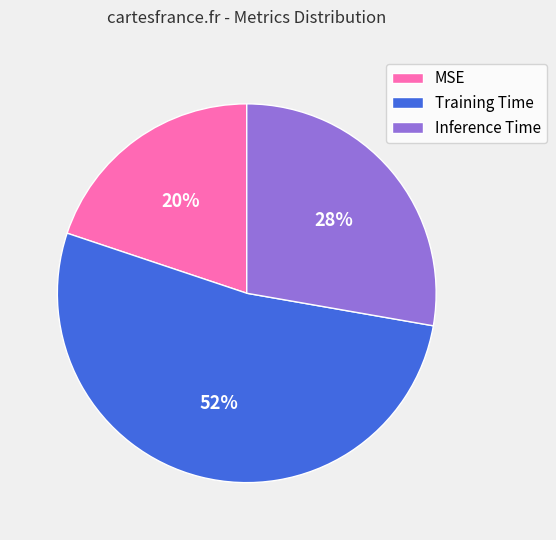

To the nearest percent, what is the average slice percentage?

33%